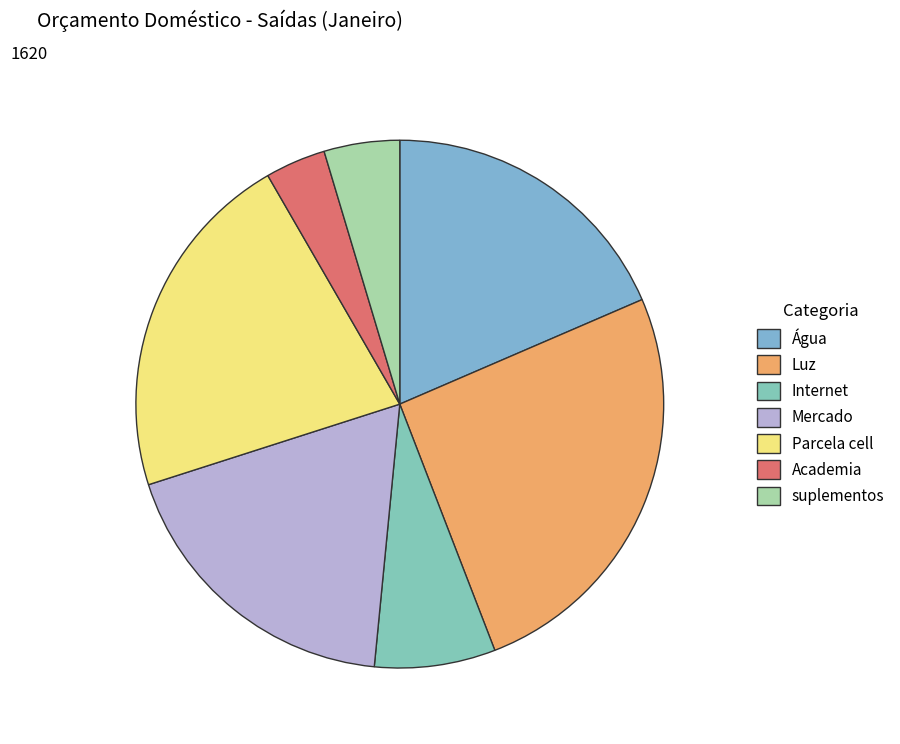

Which category has the smallest portion of the pie?

Academia